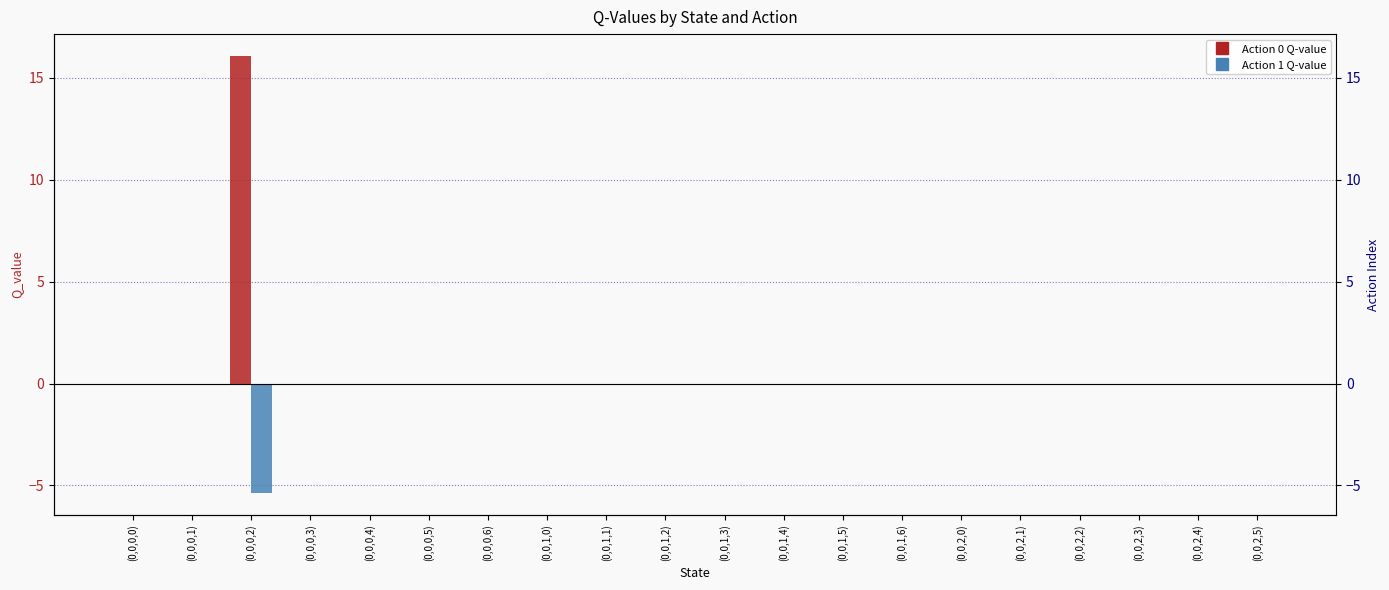

What are all the series names shown in the legend?

Action 0, Action 1